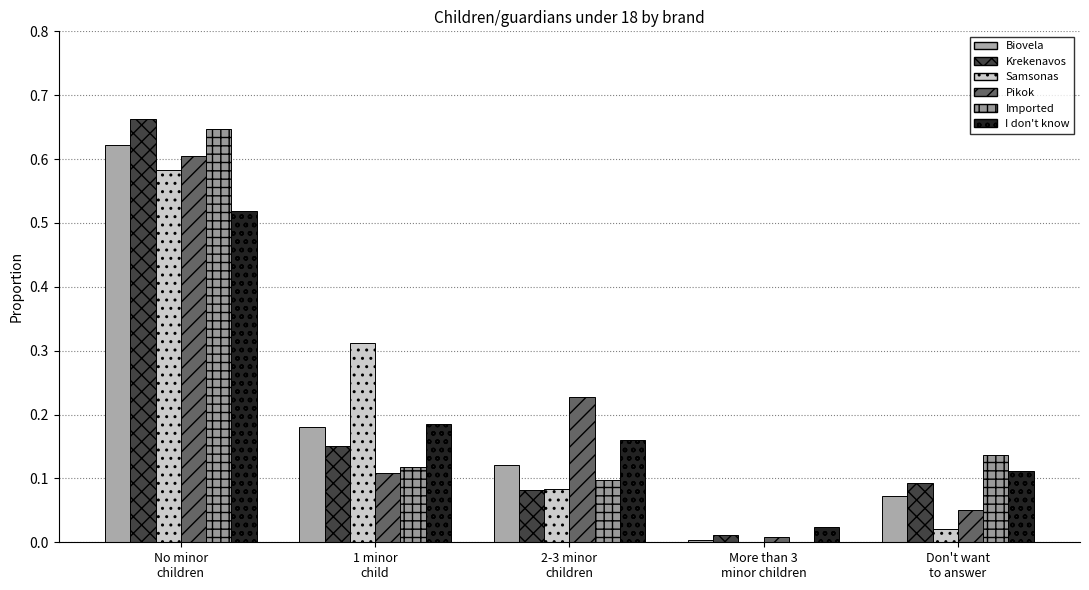

How many data points in Samsonas are above 0?

4